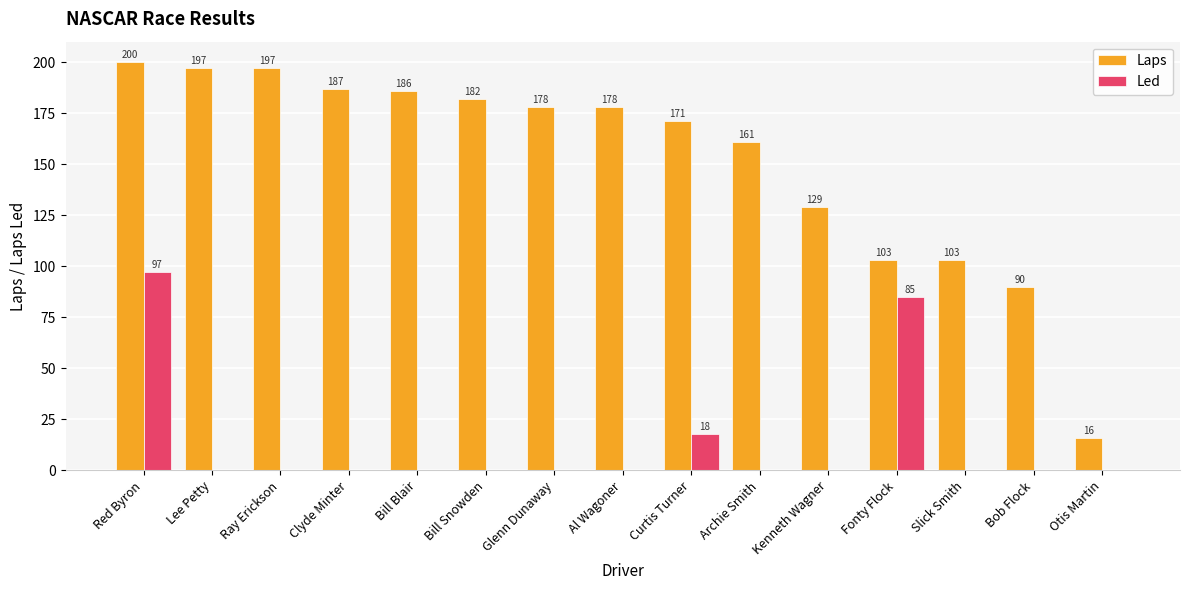

Which series has the largest total across all categories?

Laps